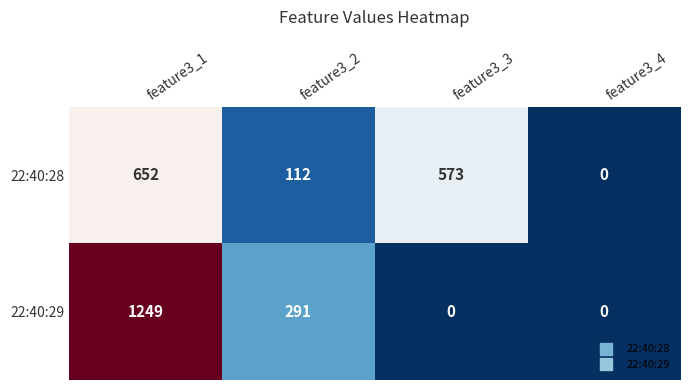

Rank the series at feature3_2 from lowest to highest value.

22:40:28, 22:40:29